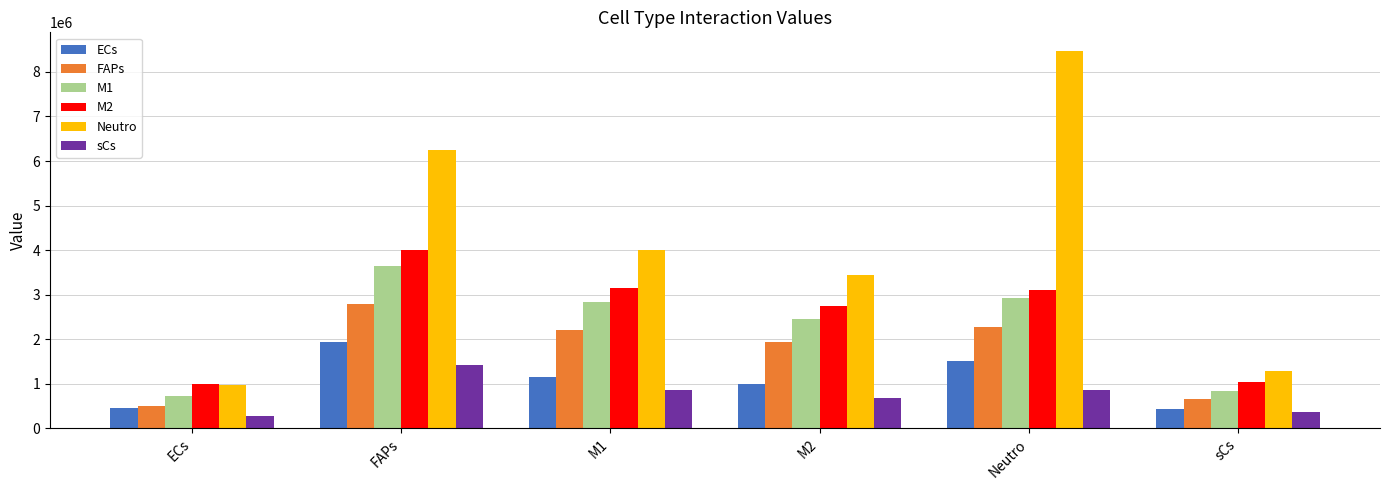

What is the difference between the second highest and second lowest values in the ECs series?

1043723.3